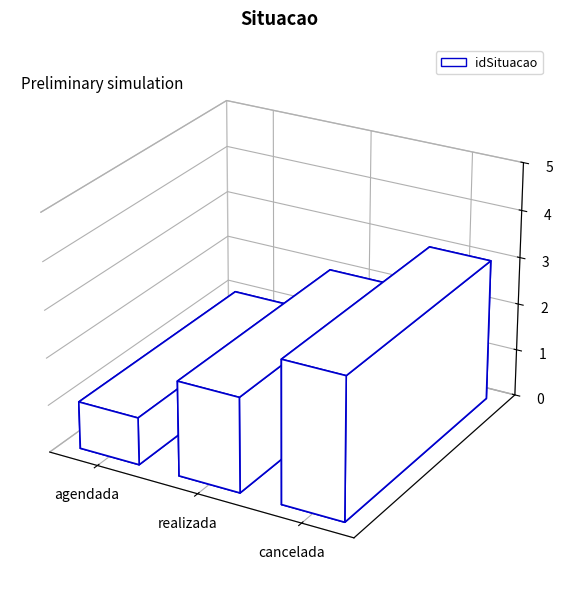

Reading right to left, transcribe all the data shown in this chart.

cancelada=3	realizada=2	agendada=1